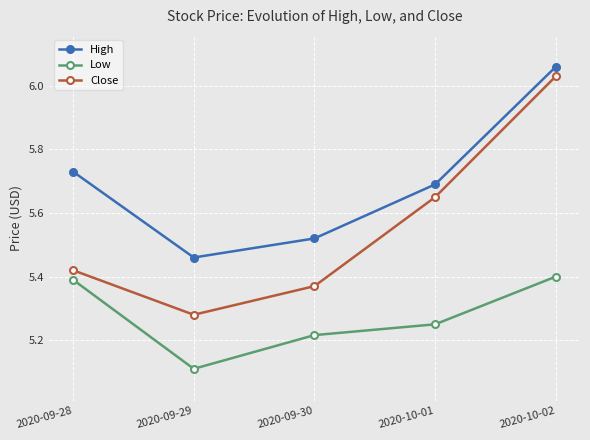

What are all the series names shown in the legend?

High, Low, Close